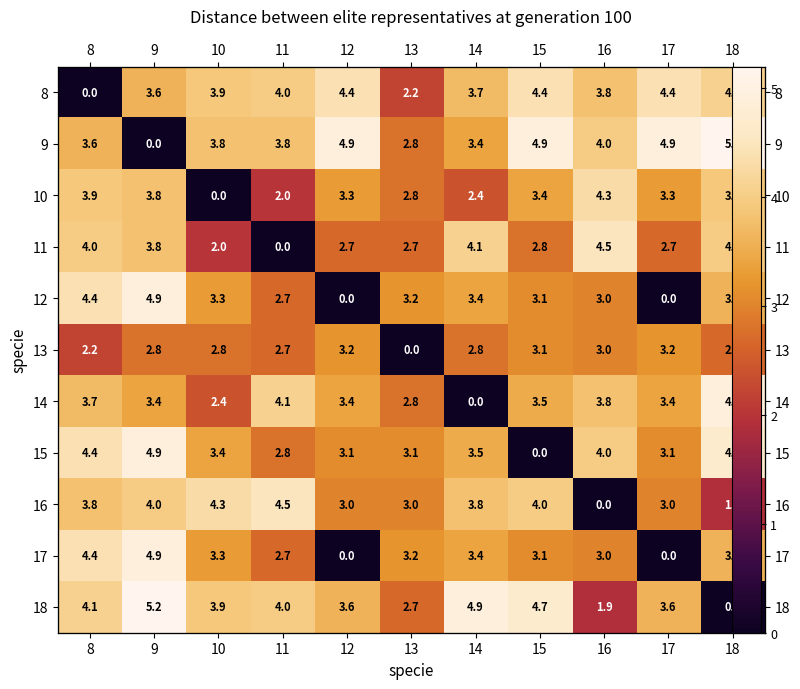

Which category has the highest value in the 13 series?

12